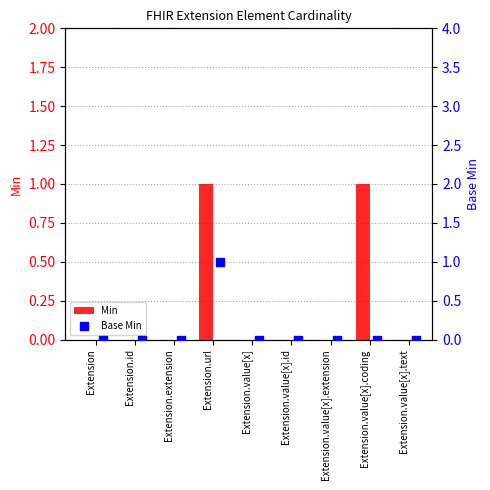

What are all the series names shown in the legend?

Min, Base Min